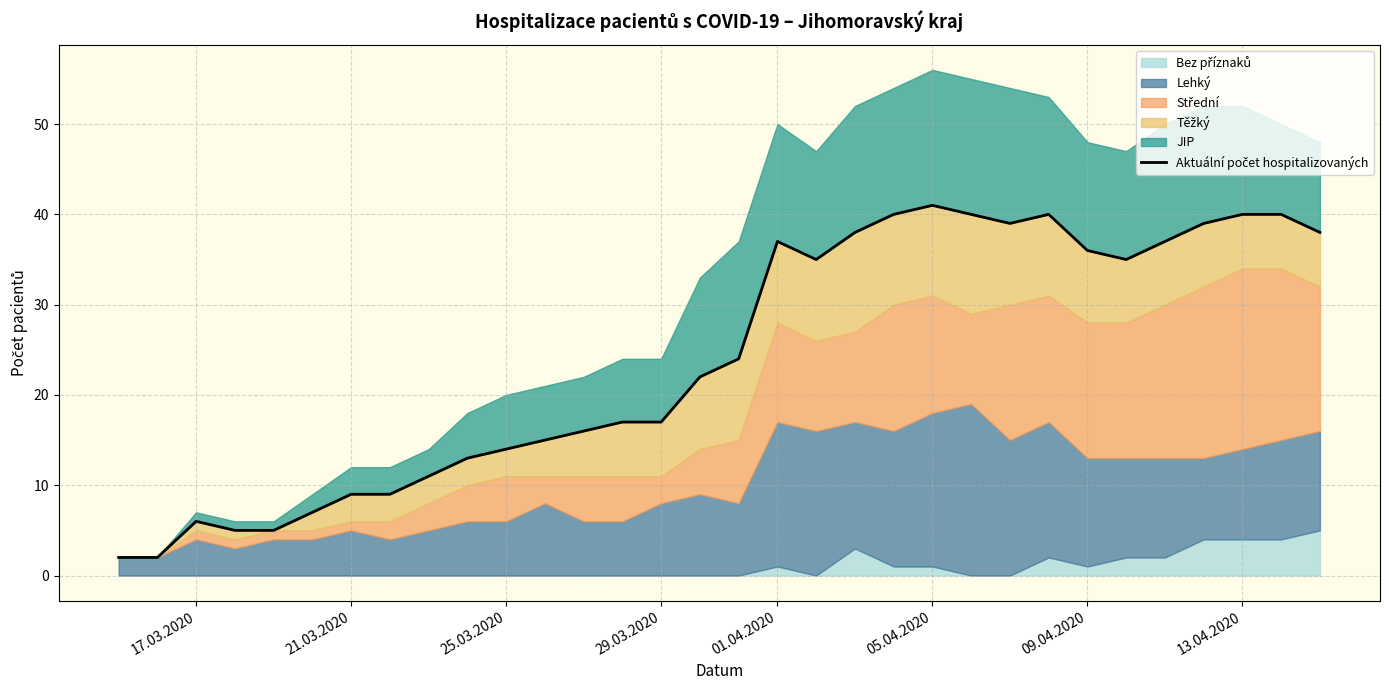

How many lines are shown in the chart?

1